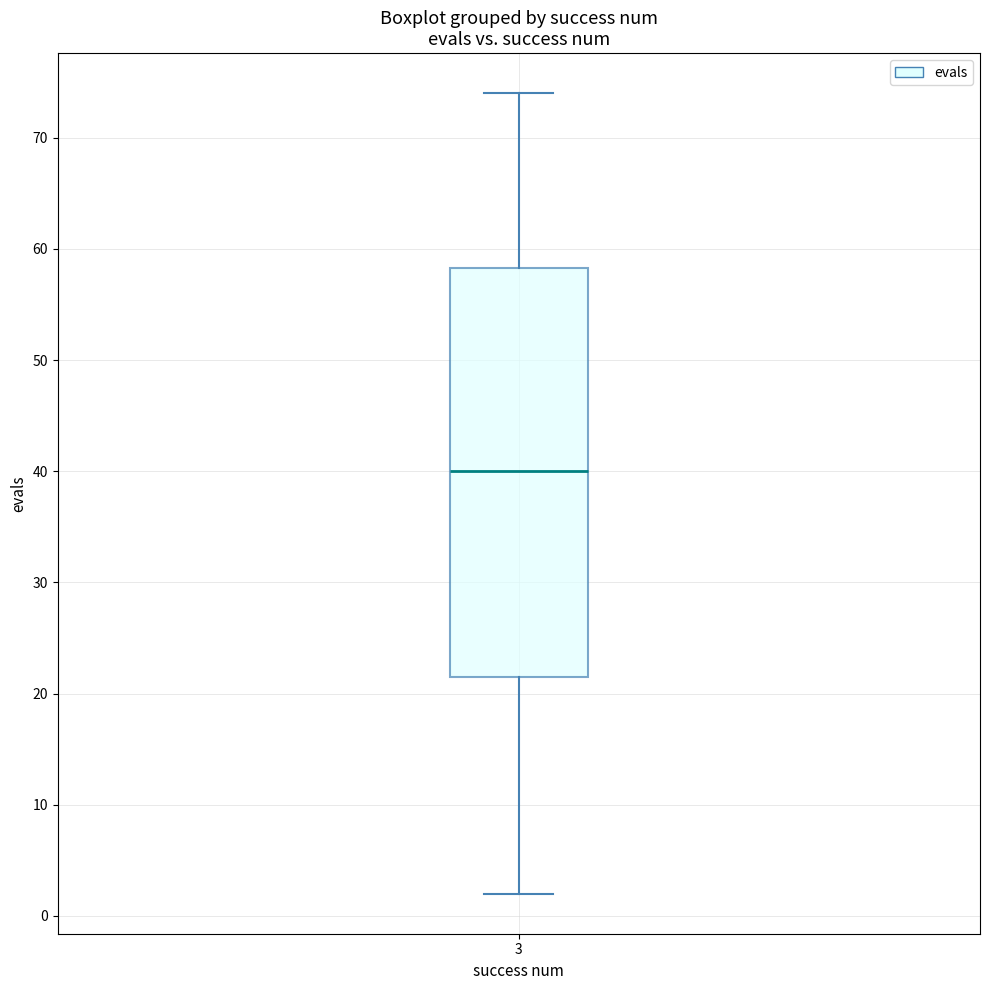

Where is the lower edge of the box at x = 3 on the y-axis? The values are not printed on the chart, so give them approximately, as read against the axis.

22